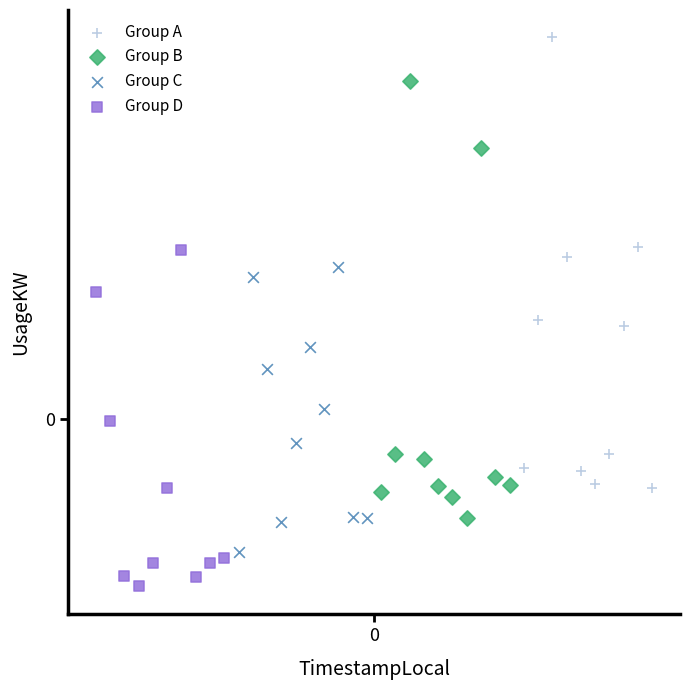

What are all the series names shown in the legend?

Group A, Group B, Group C, Group D